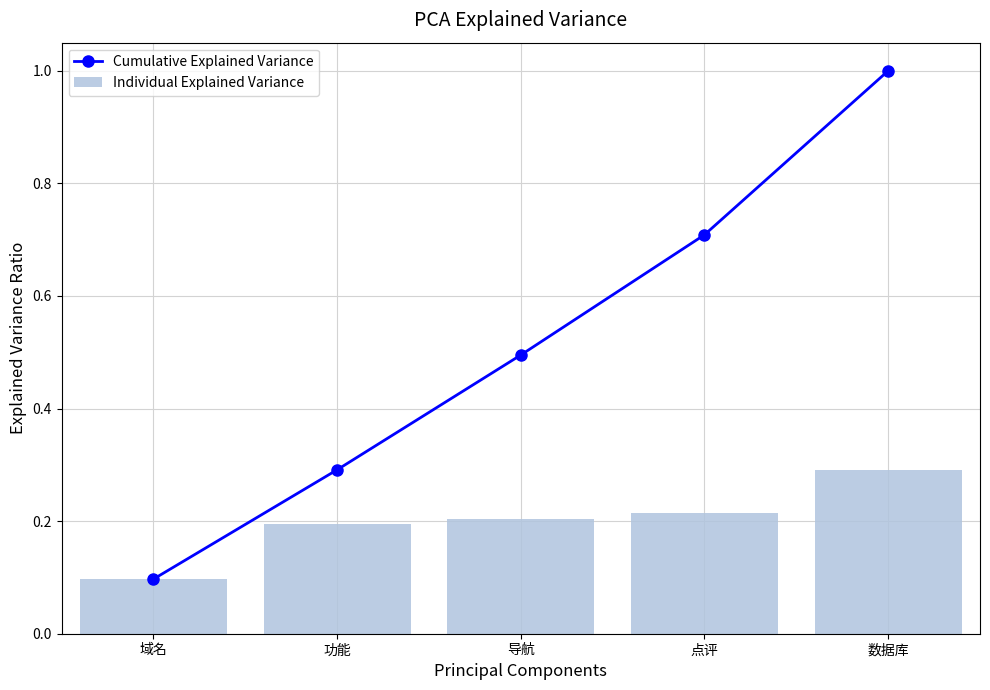

What value does the Individual Explained Variance series have at 点评?

0.2